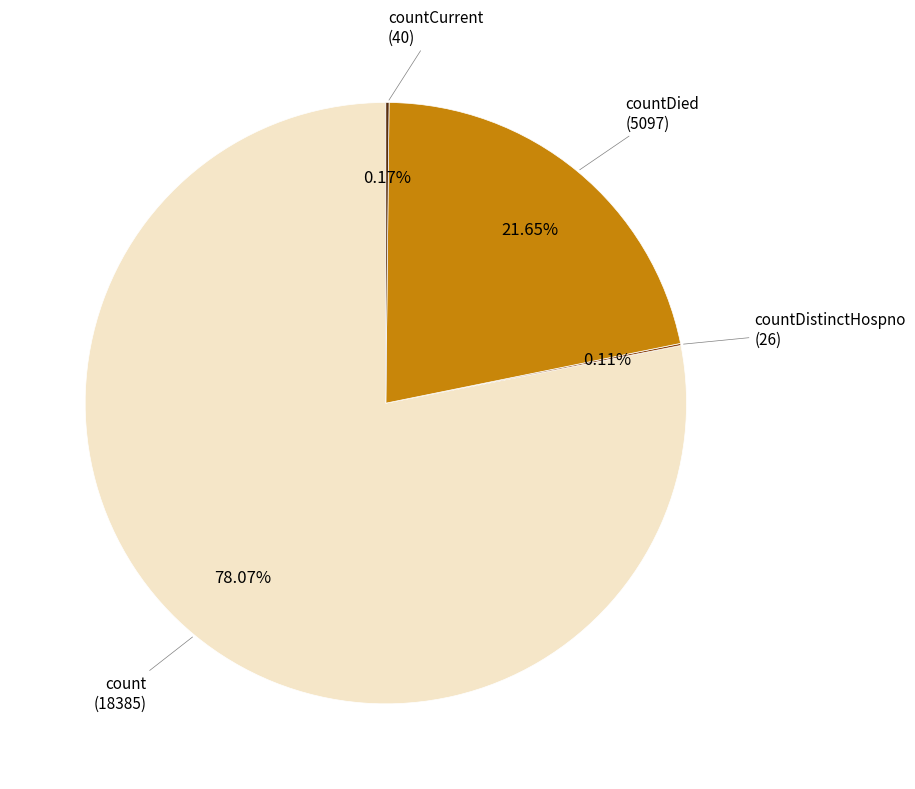

Is there a majority slice in this chart?

Yes